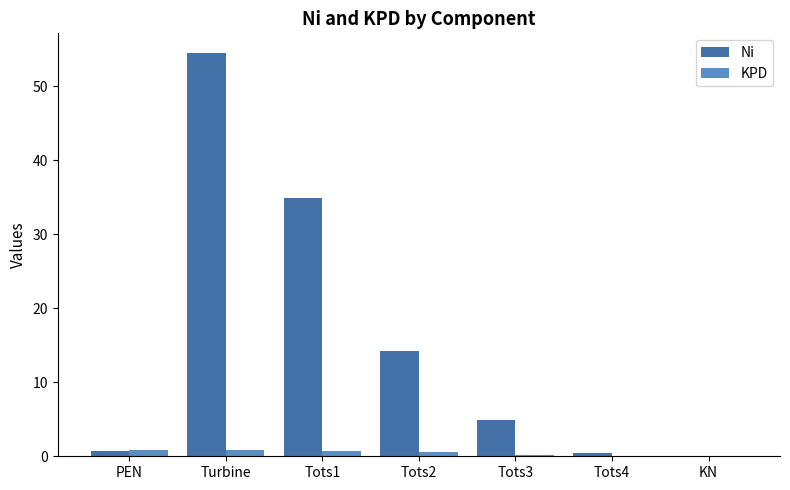

Between Tots3 and KN, which series saw the biggest shift?

Ni